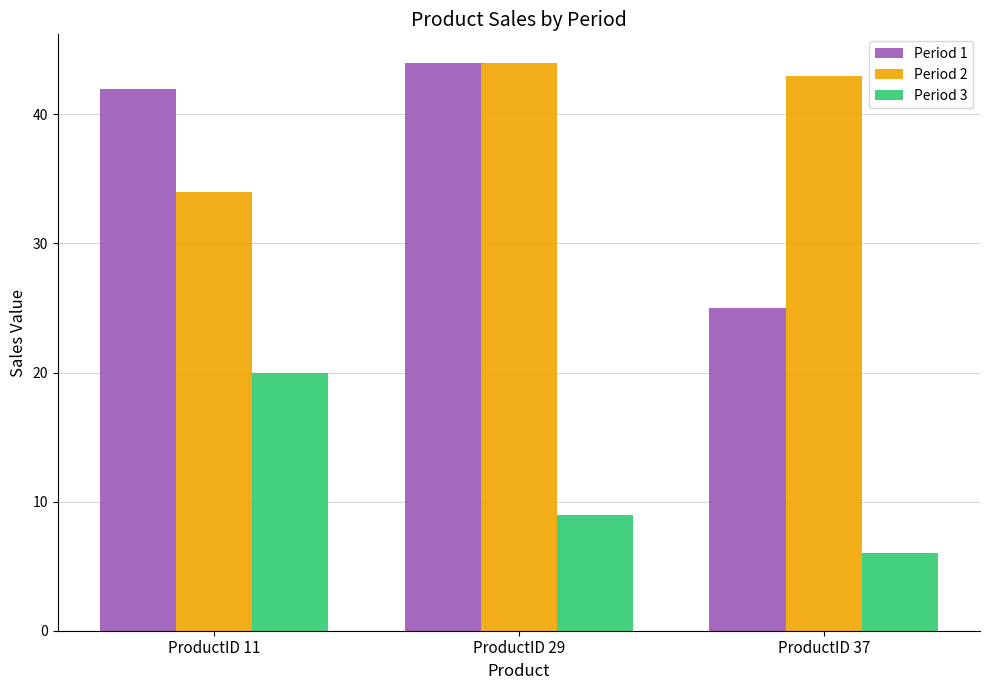

Between ProductID 29 and ProductID 37, which series saw the biggest shift?

Period 1